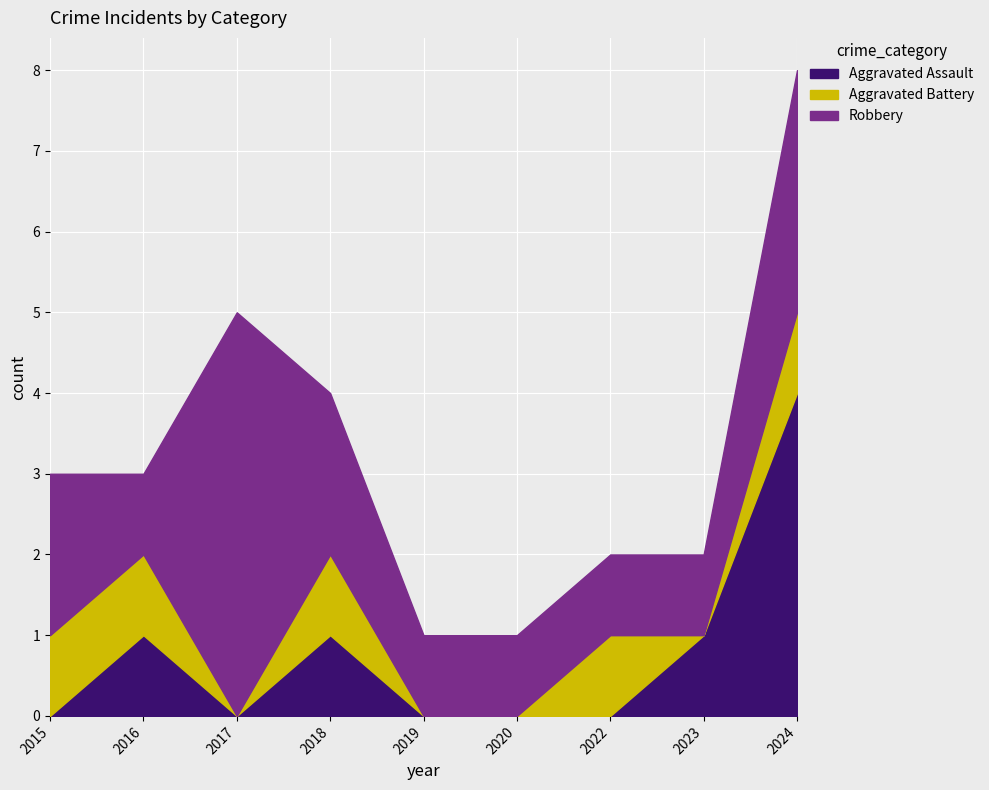

At which category does the chart reach its peak across all series?

2017